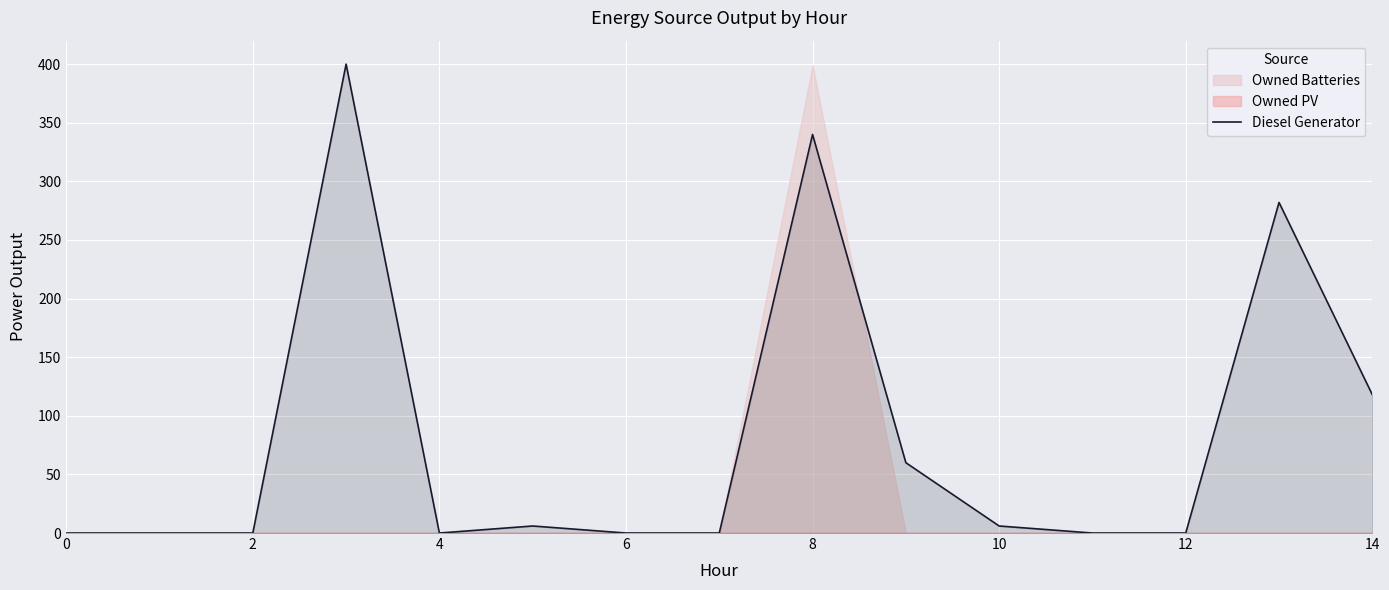

The value of Diesel Generator at 6 is 0. True or false?

True